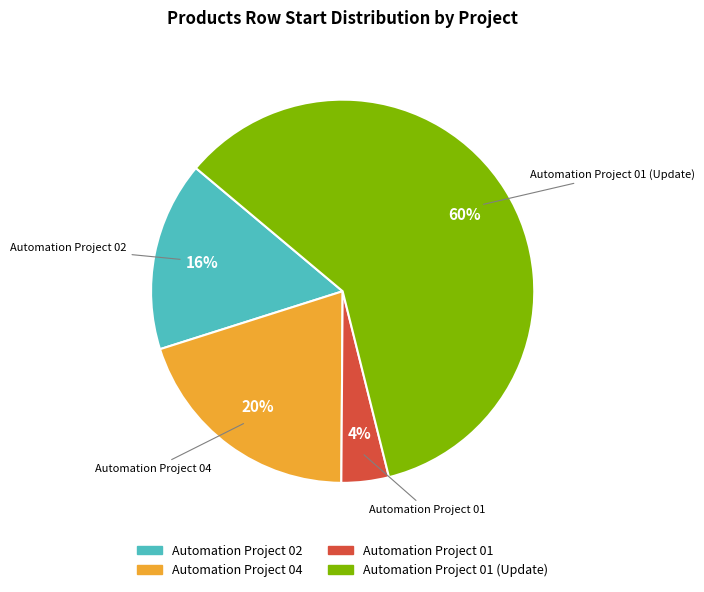

To the nearest percent, what is the difference between the largest and smallest slice percentages?

56%